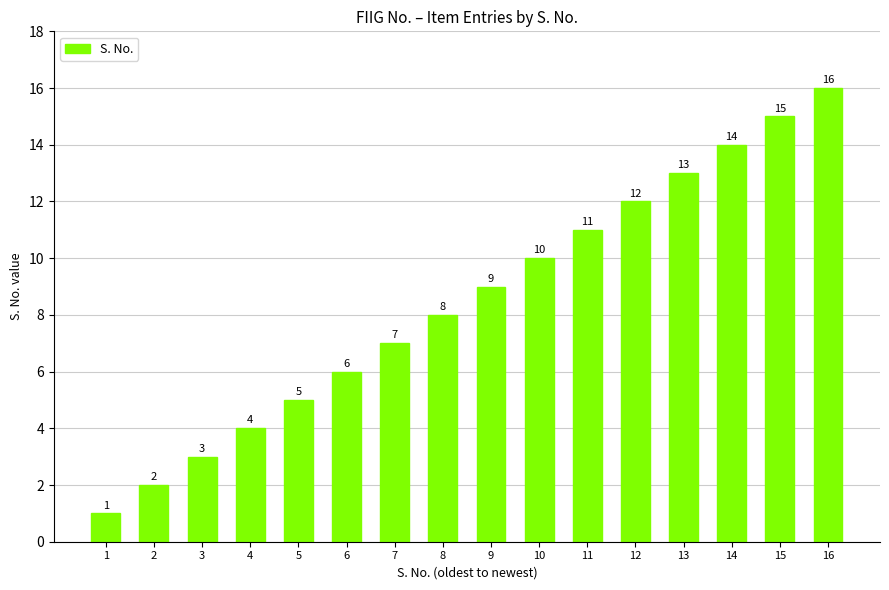

List the labels in order of value, smallest first.

1, 2, 3, 4, 5, 6, 7, 8, 9, 10, 11, 12, 13, 14, 15, 16